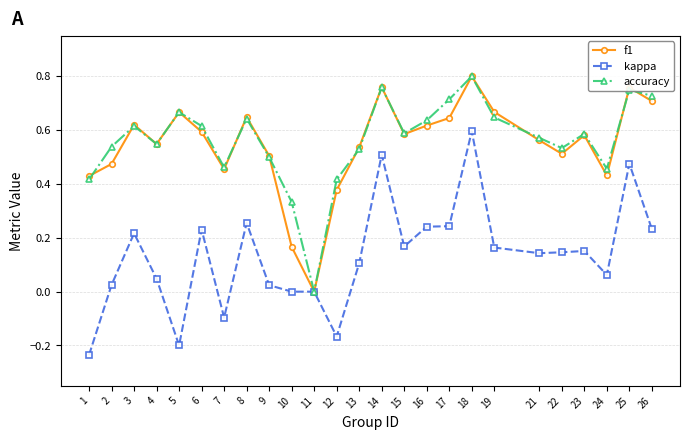

Where is the first local maximum for accuracy?

3